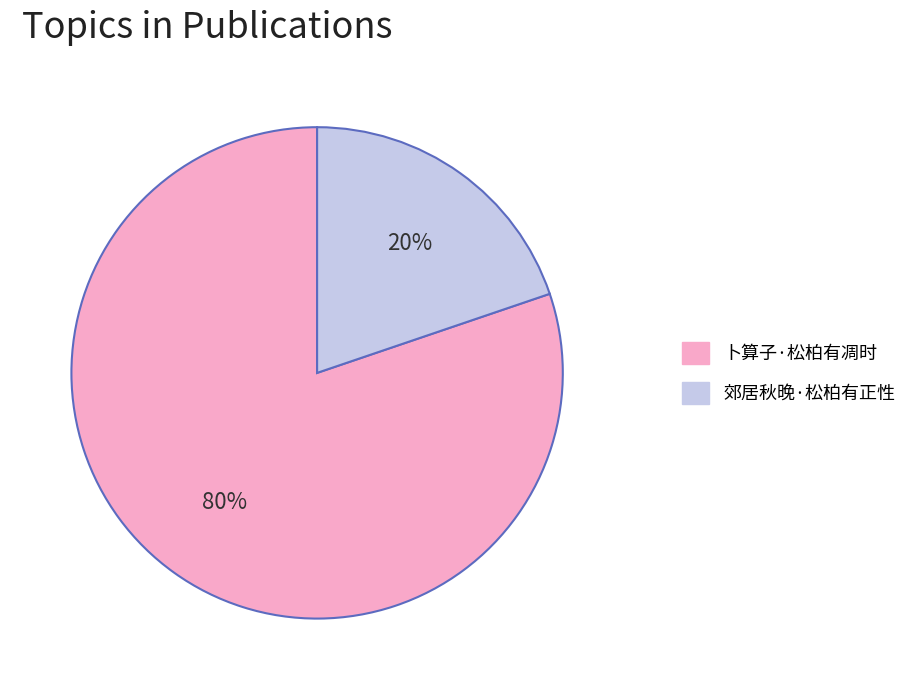

To the nearest percent, what is the average slice percentage?

50%